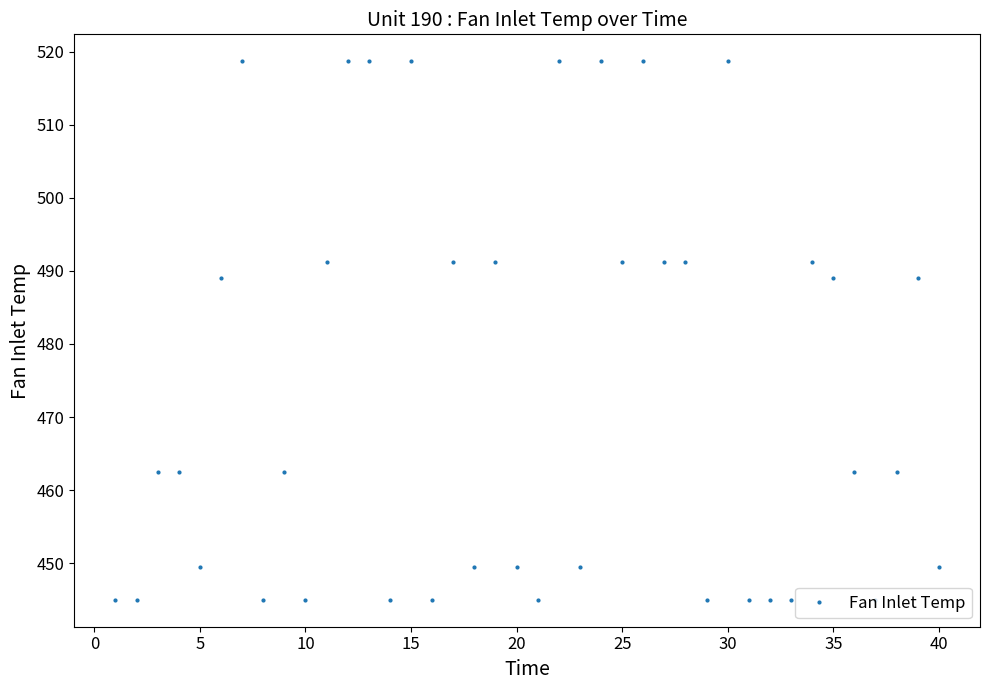

True or false: the data has more than 1 interior local peaks.

True